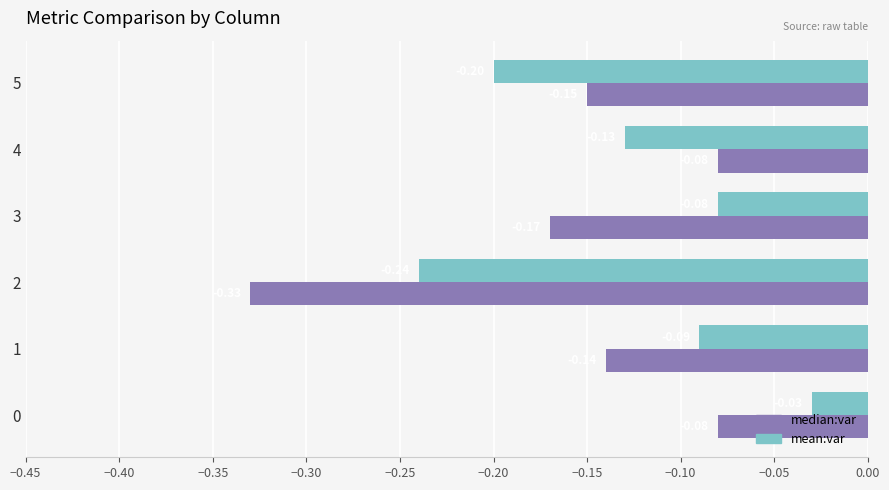

Is the value of mean:var at 2 greater than the value of median:var at 2?

Yes